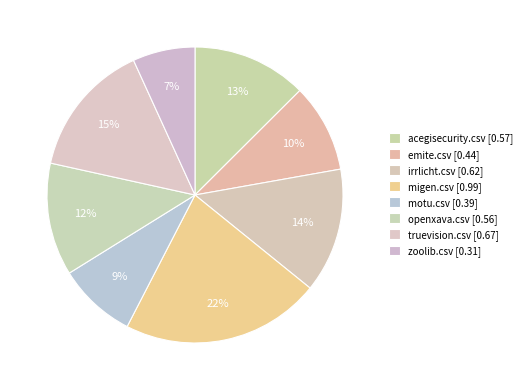

How many segments does this pie chart have?

8